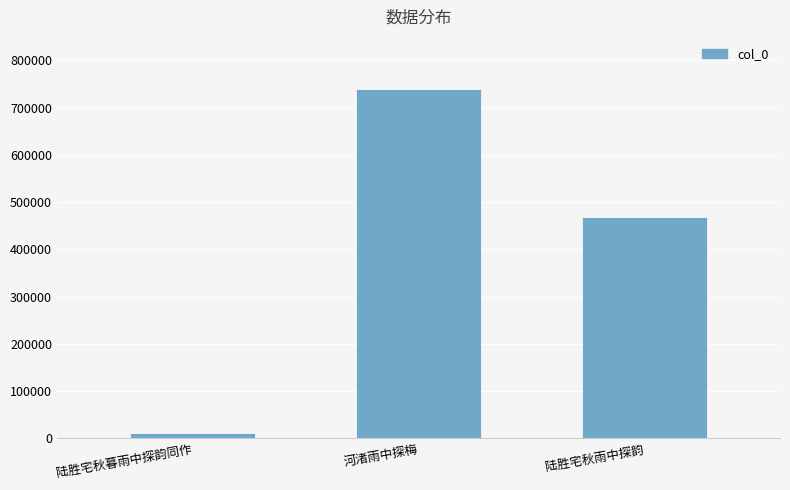

List the labels in order of value, smallest first.

陆胜宅秋暮雨中探韵同作, 陆胜宅秋雨中探韵, 河渚雨中探梅